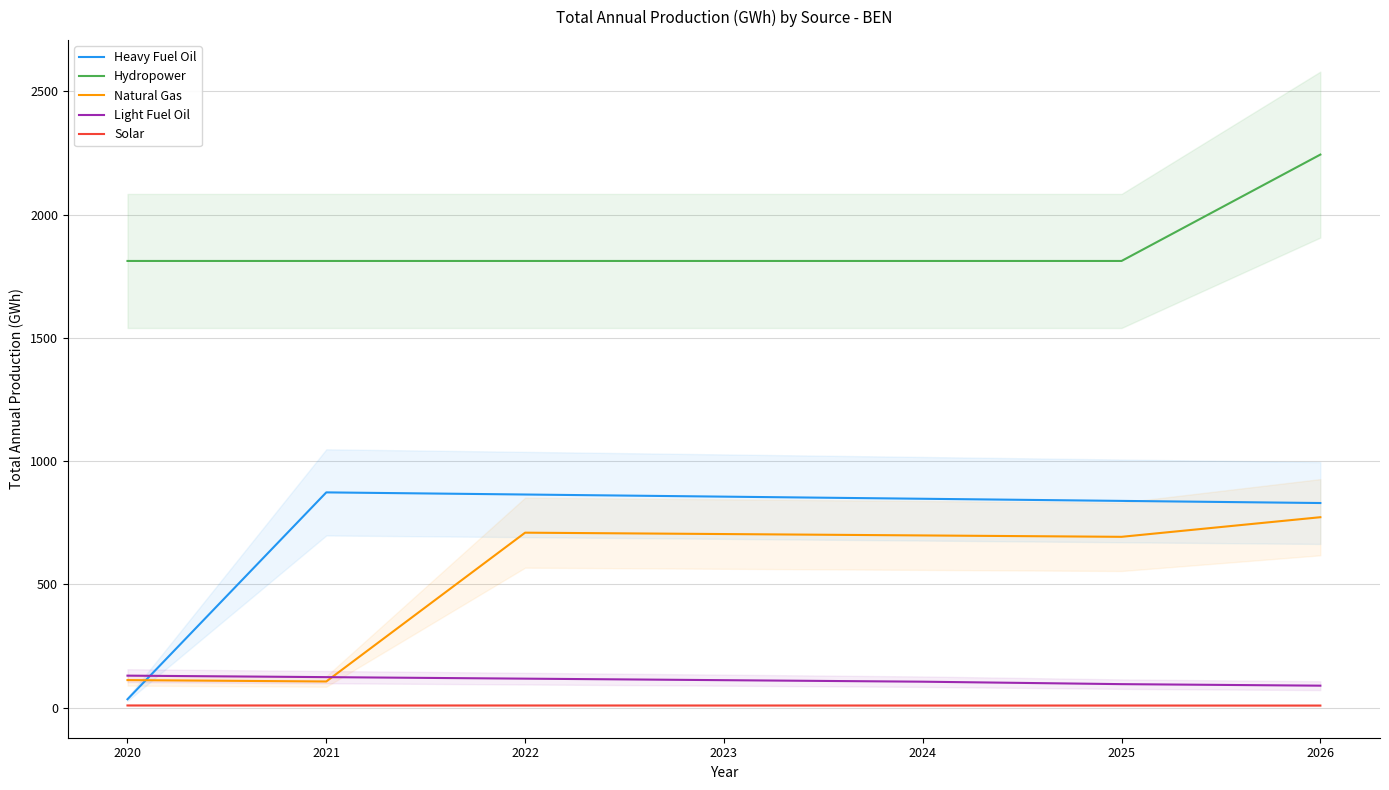

Is it true that Light Fuel Oil equals 77.9 at 2022?

False